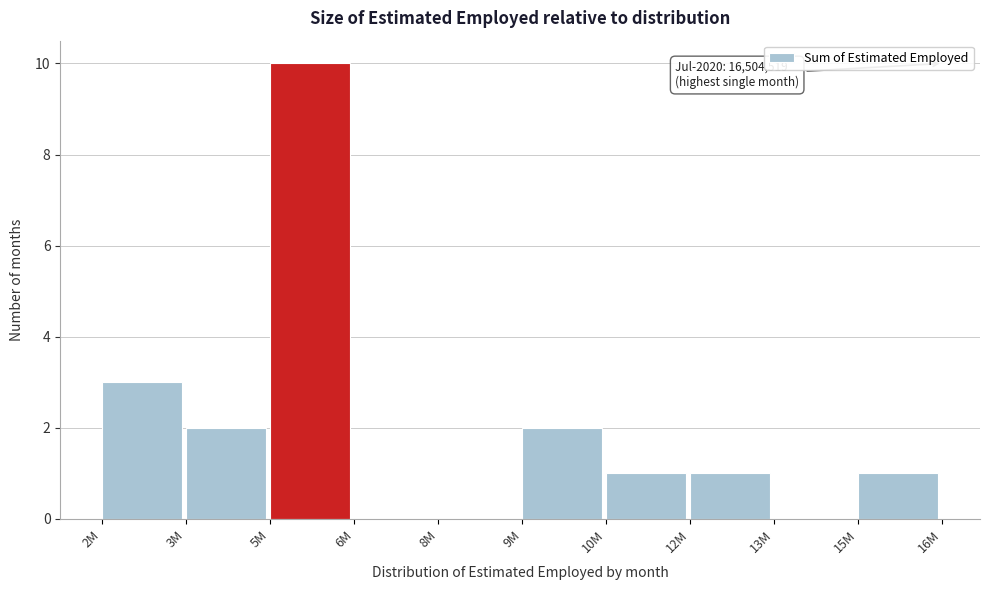

Reading left to right, what are all the values shown in this chart?

2M=3	3M=2	5M=10	6M=0	8M=0	9M=2	10M=1	12M=1	13M=0	15M=1